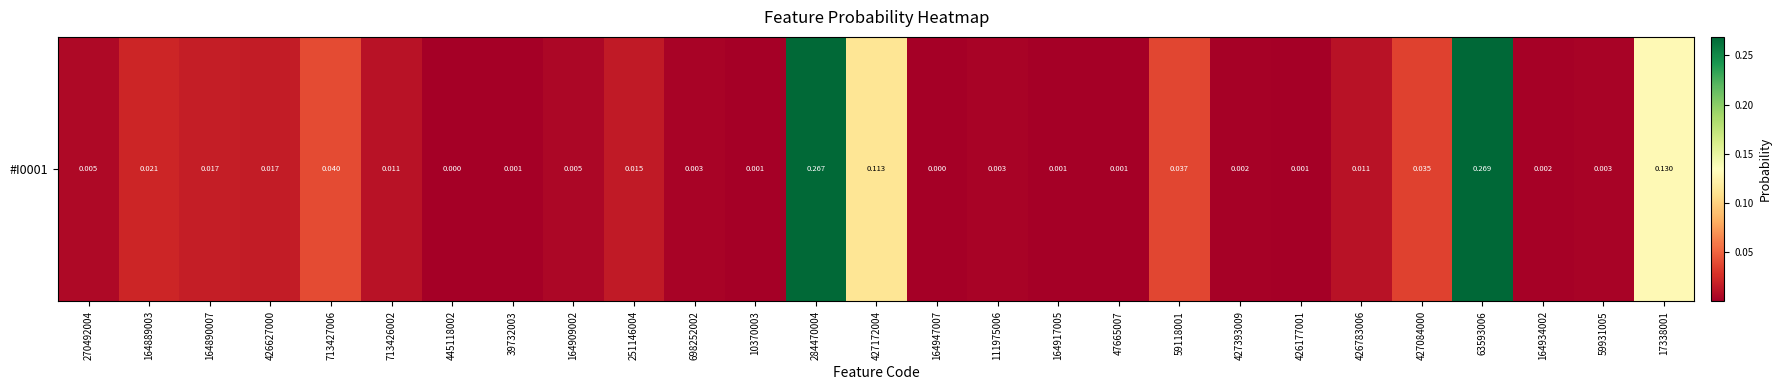

Between 270492004 and 713427006, which is larger?

713427006